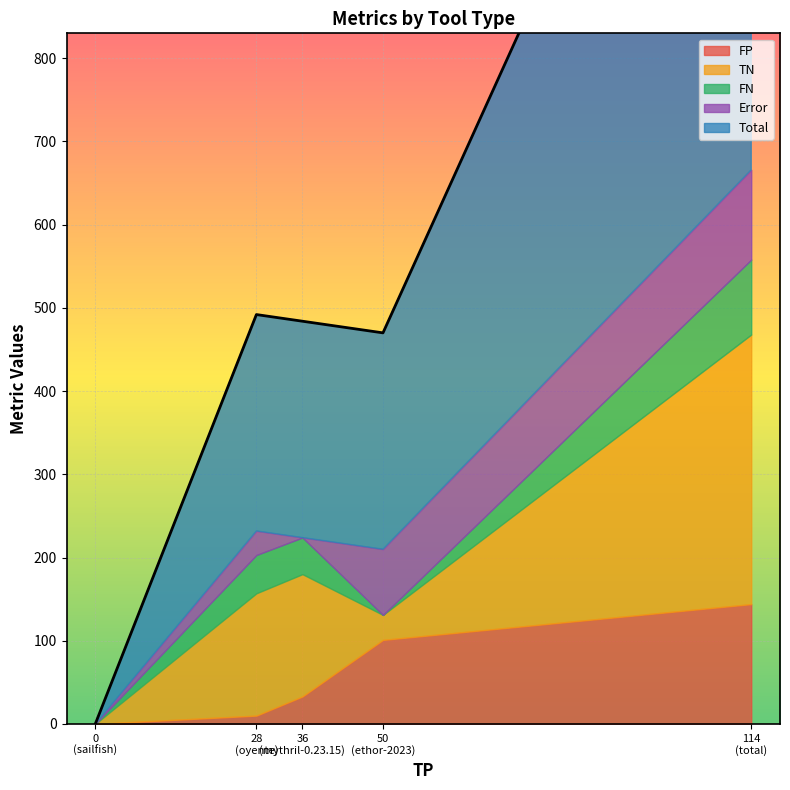

Reading left to right, transcribe all the data shown in this chart.

FP: total=144	ethor-2023=101	mythril-0.23.15=33	oyente=10	sailfish=0
TN: total=324	ethor-2023=30	mythril-0.23.15=147	oyente=147	sailfish=0
FN: total=90	ethor-2023=0	mythril-0.23.15=44	oyente=46	sailfish=0
Error: total=108	ethor-2023=79	mythril-0.23.15=0	oyente=29	sailfish=0
Total: total=780	ethor-2023=260	mythril-0.23.15=260	oyente=260	sailfish=0